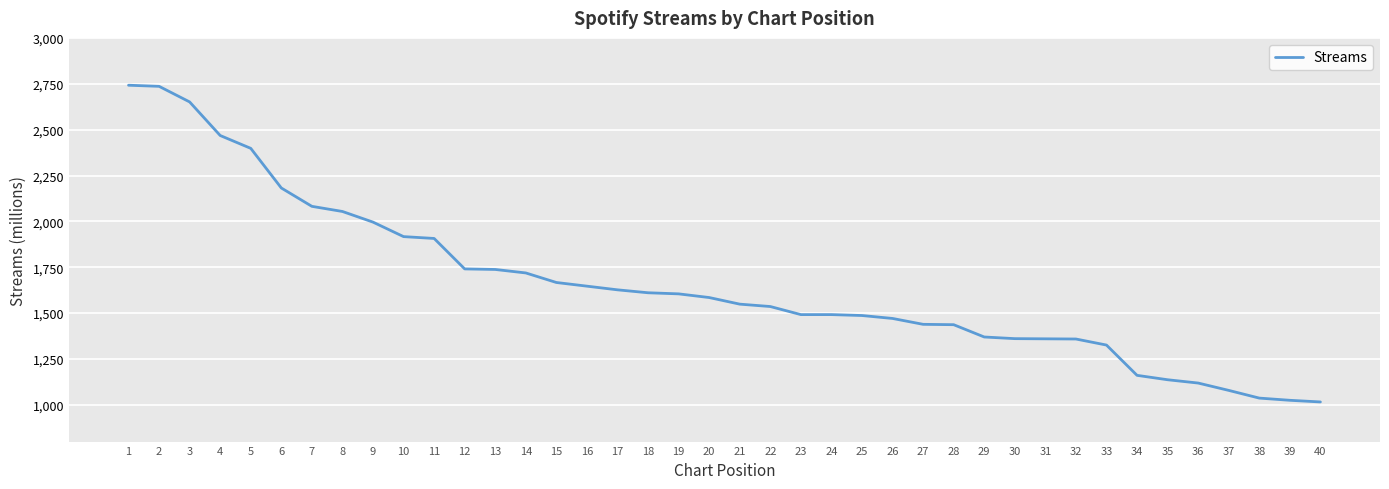

What is the change in value from 2 to 9?

-740